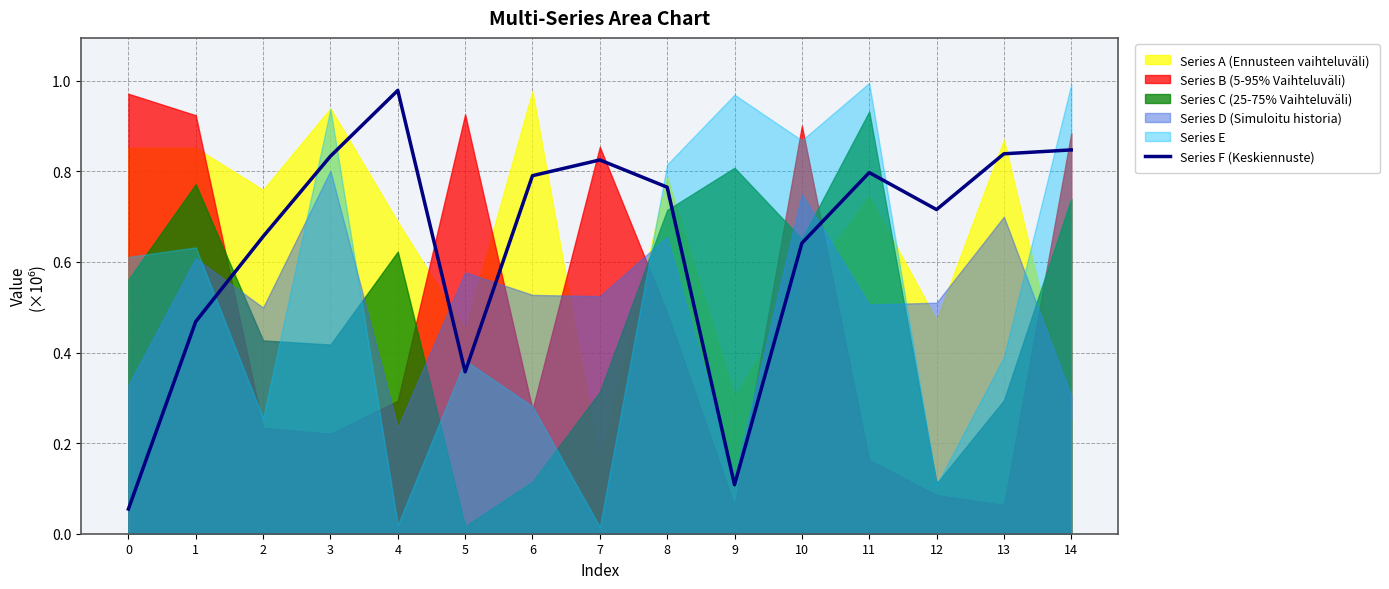

List the labels in order of value, largest first.

4, 14, 13, 3, 7, 11, 6, 8, 12, 2, 10, 1, 5, 9, 0